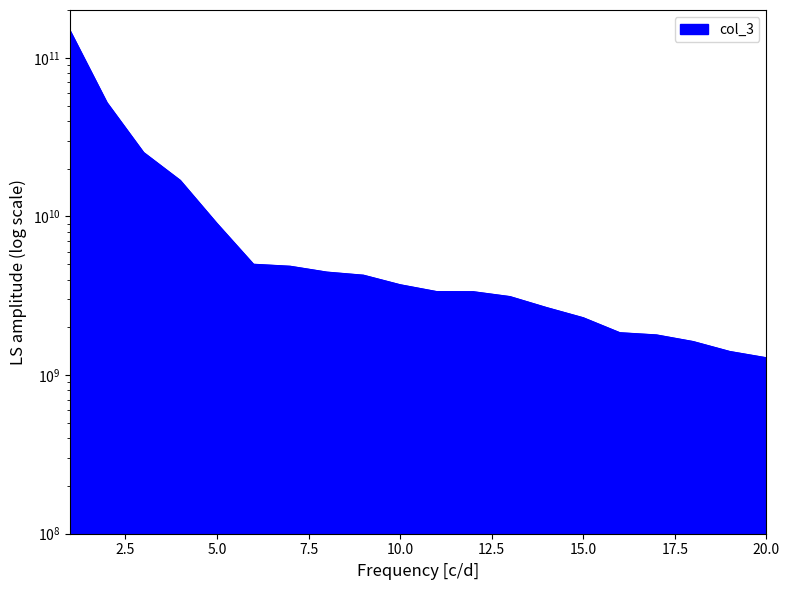

At which label does the data first exceed 3703640716?

1